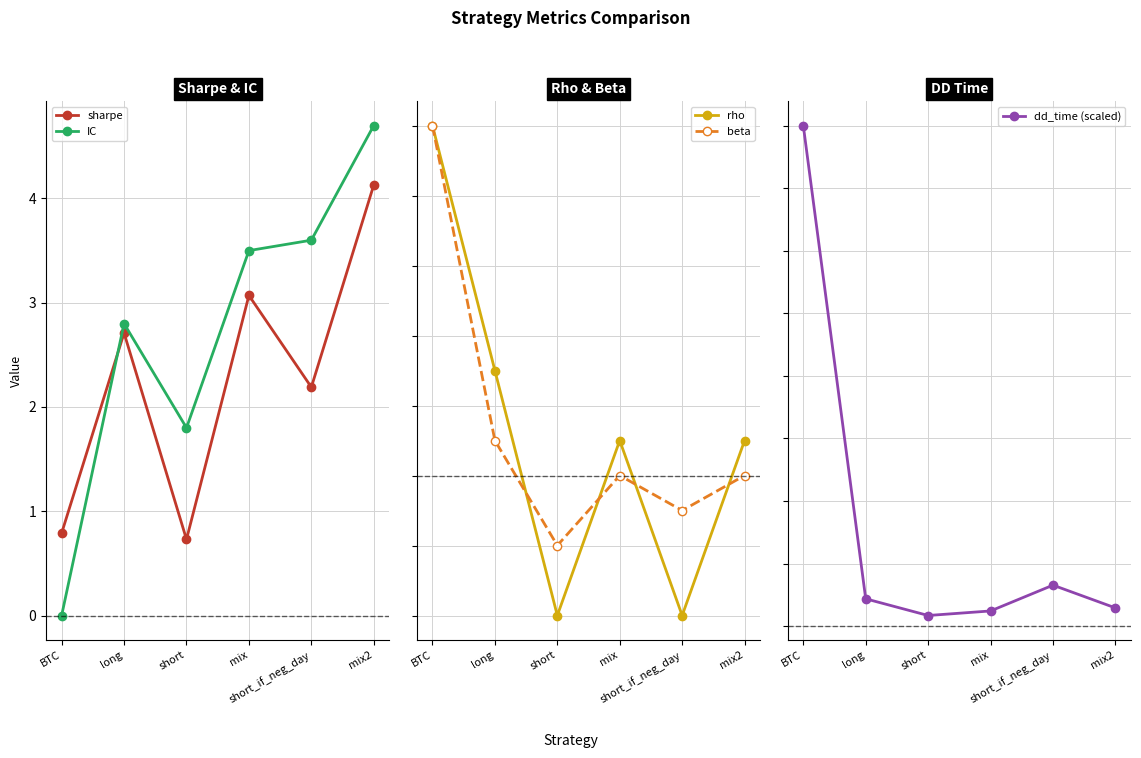

Which label corresponds to the smallest value in the chart?

short